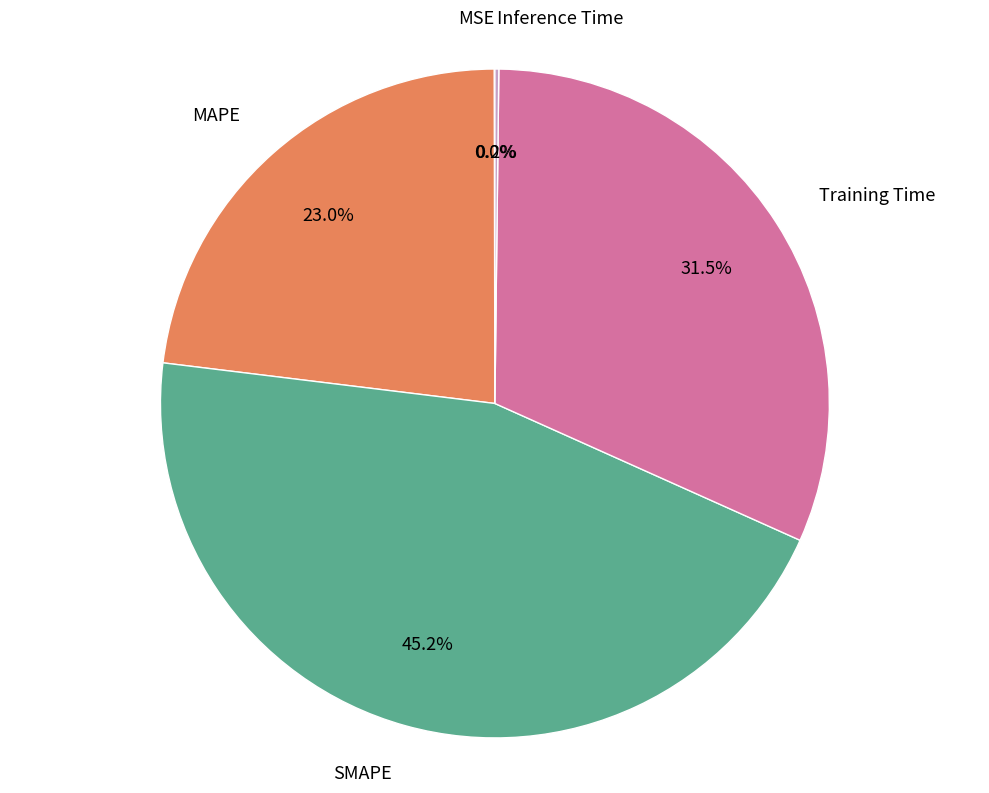

Does SMAPE account for over 50% of the chart?

No